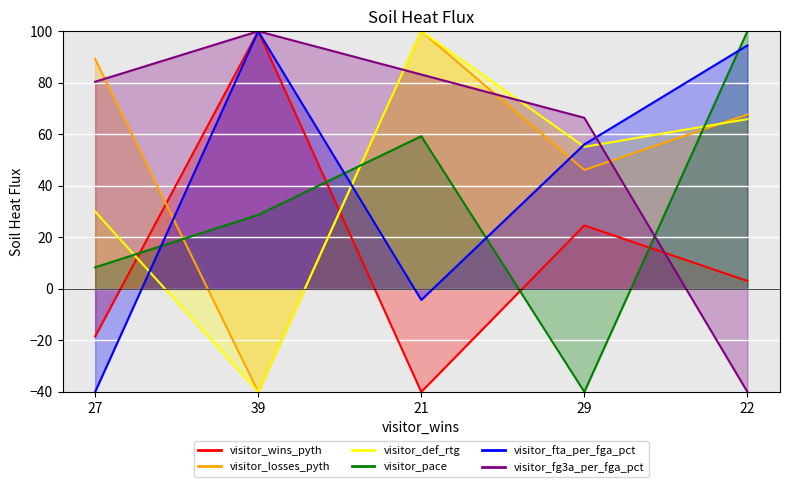

How many values in the visitor_pace series are below 28?

2